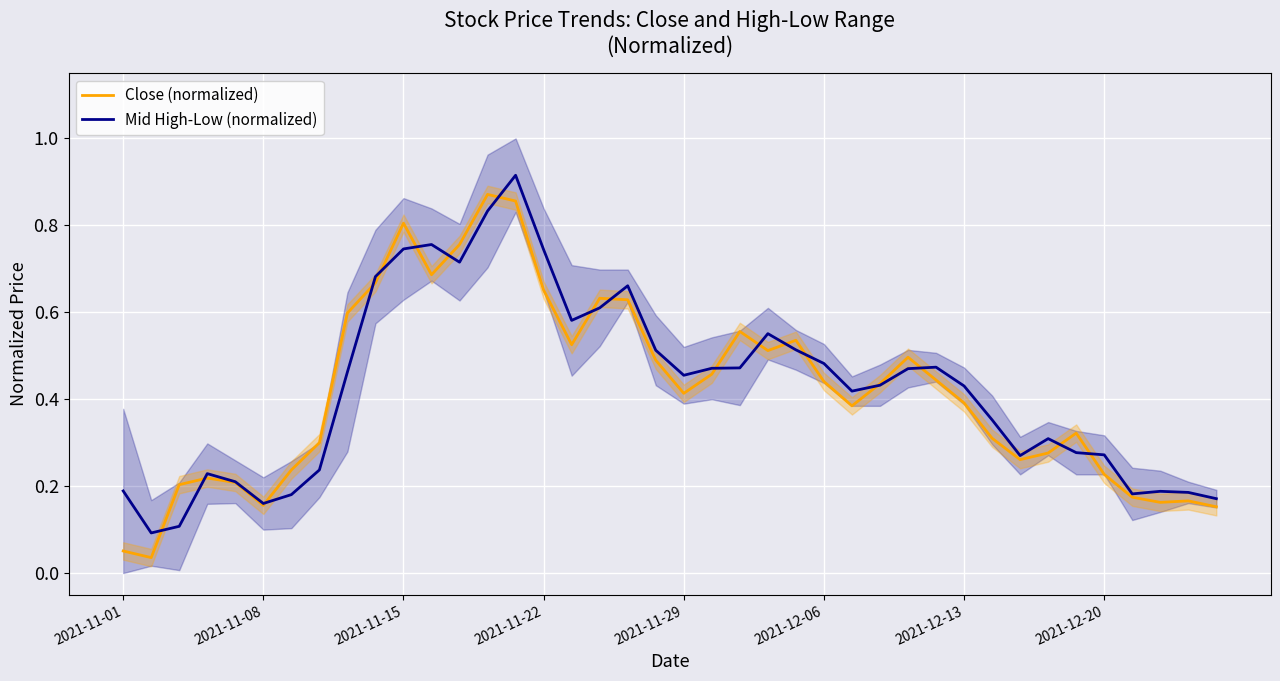

What is the approximate value of Close (normalized) at 37?

0.2